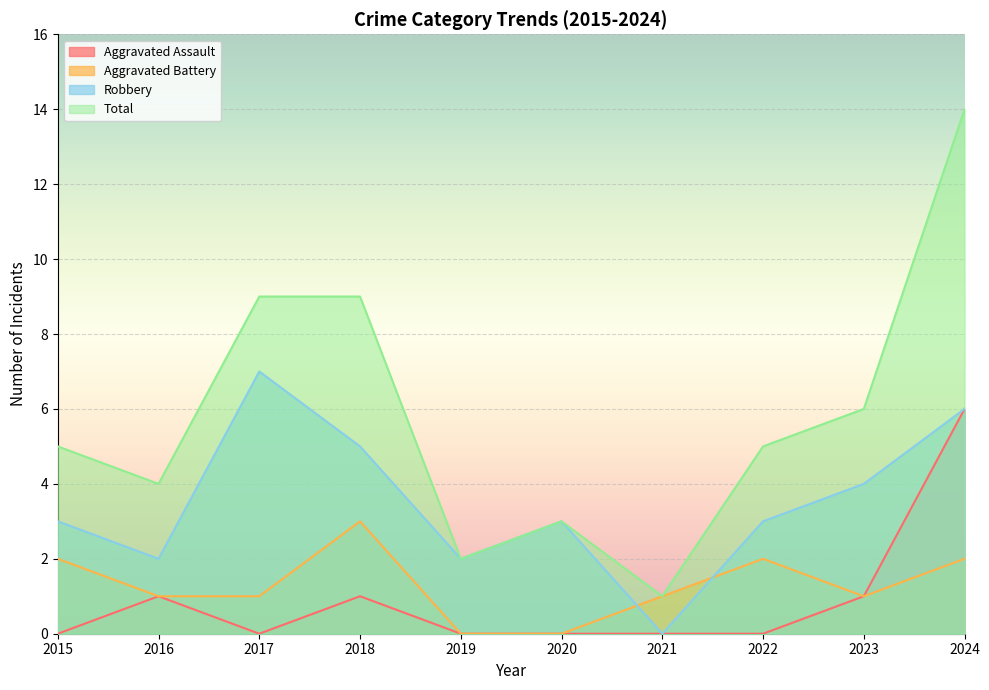

How many positive values does the Aggravated Assault series have?

4